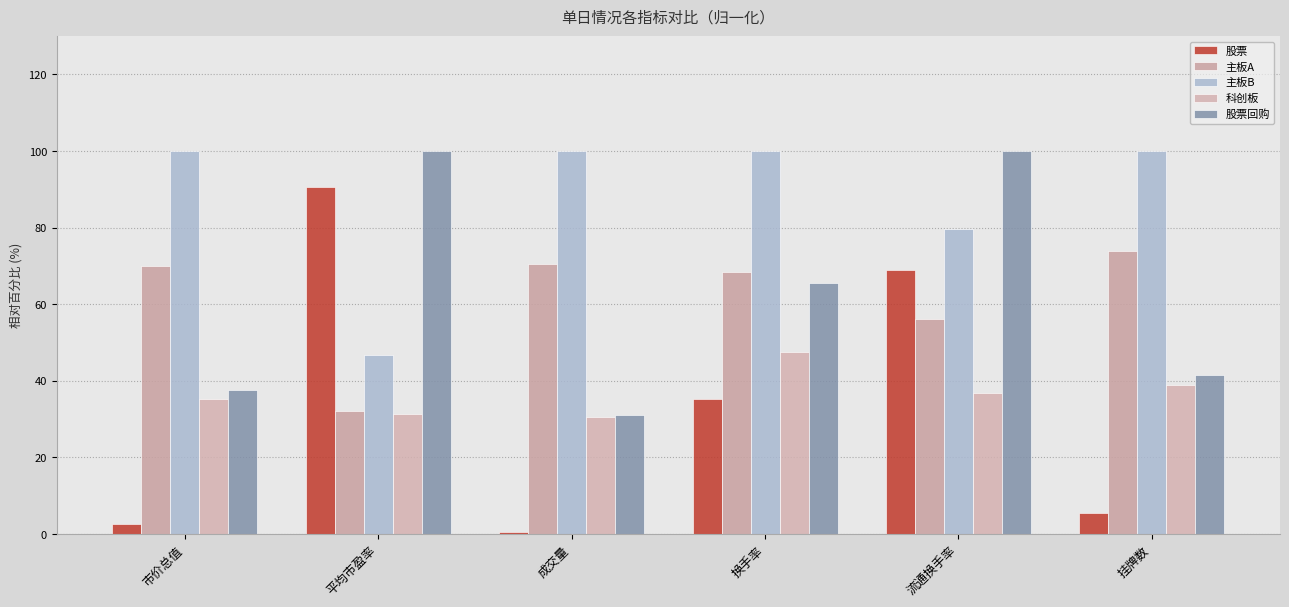

Are the bars horizontal?

No